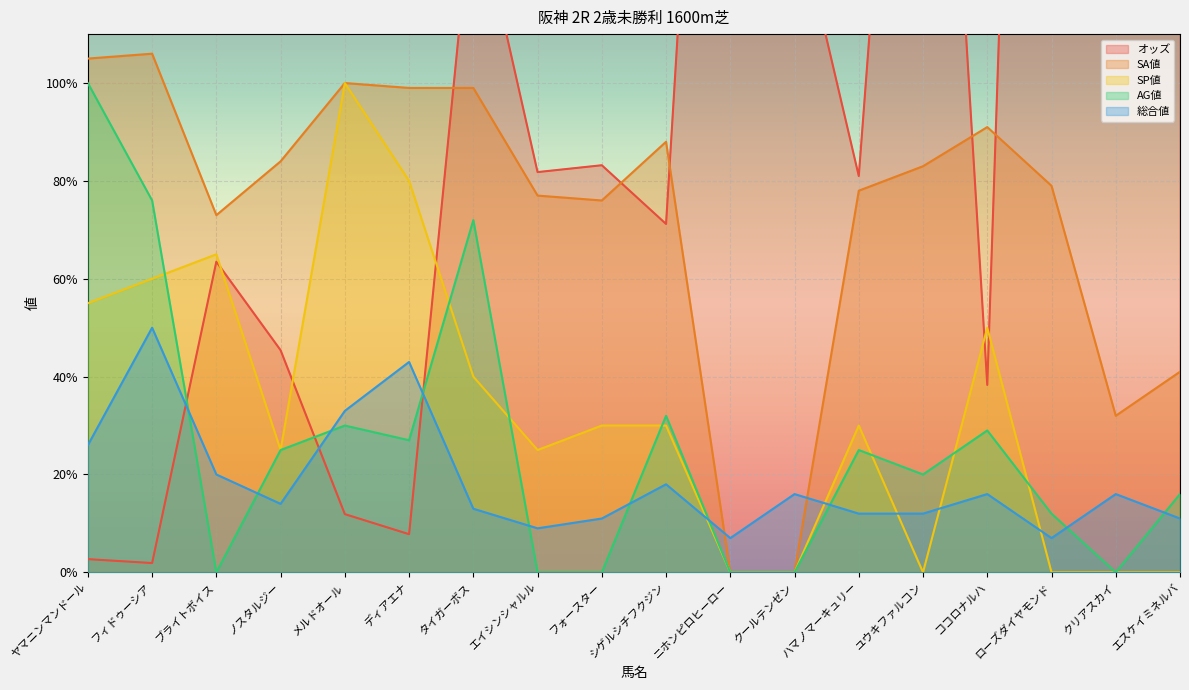

Which category has the lowest value across all series?

ニホンピロヒーロー